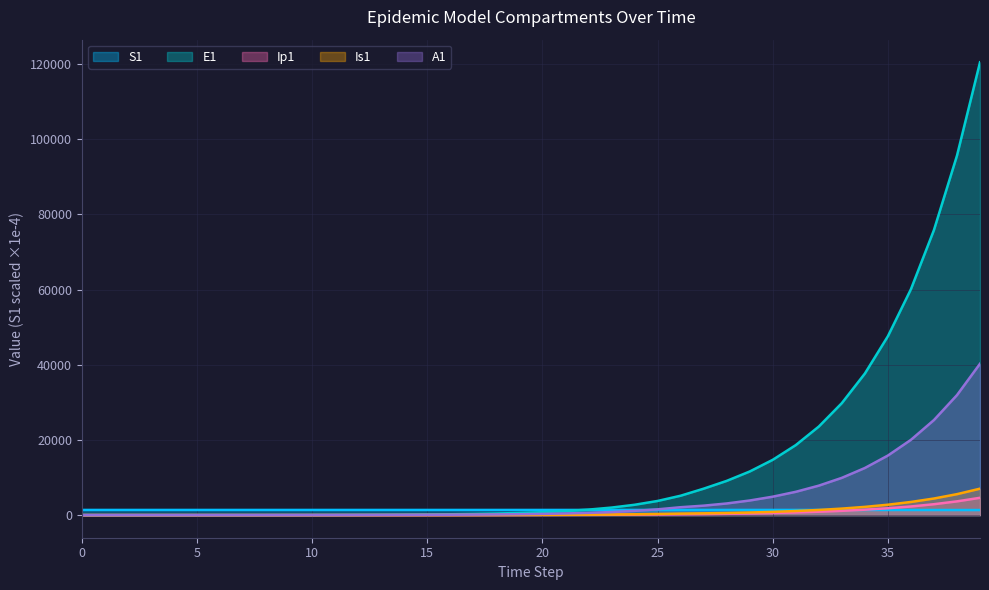

At which label does A1 first exceed 315?

20